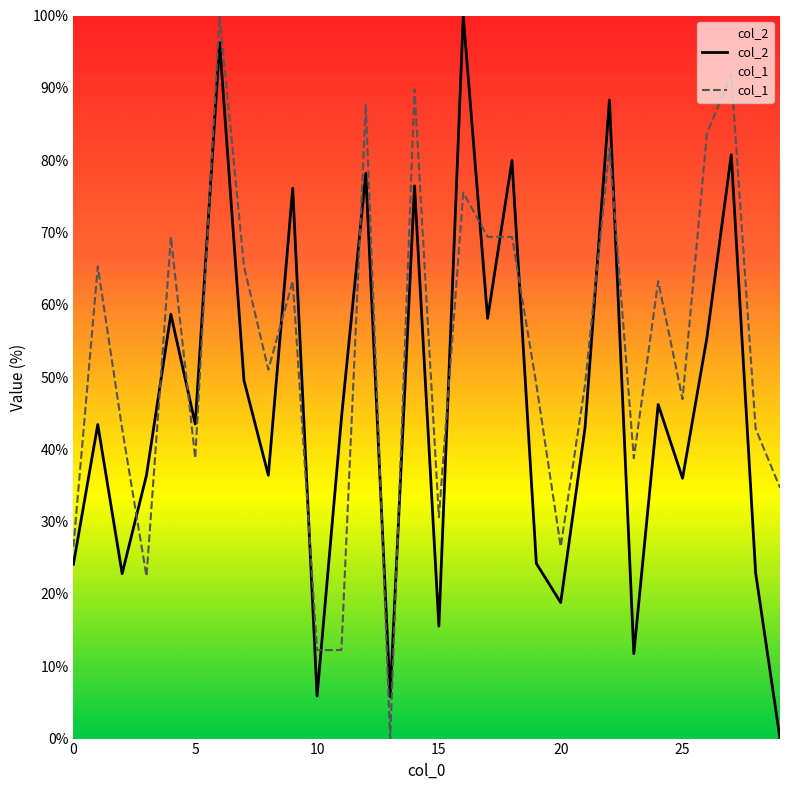

How many times do col_2 and col_1 cross each other?

16